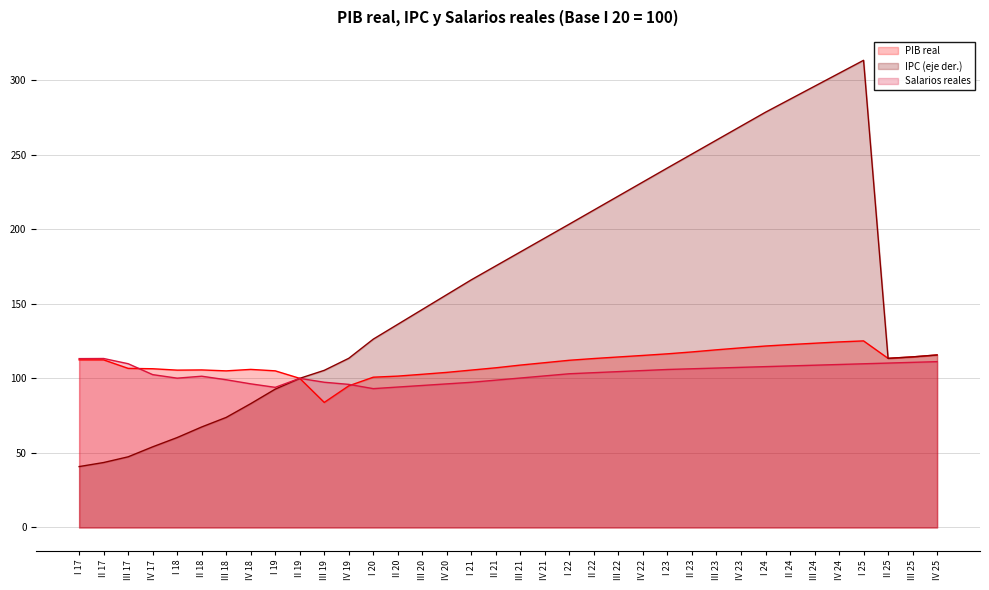

At which category does PIB real reach its first local peak?

II 18